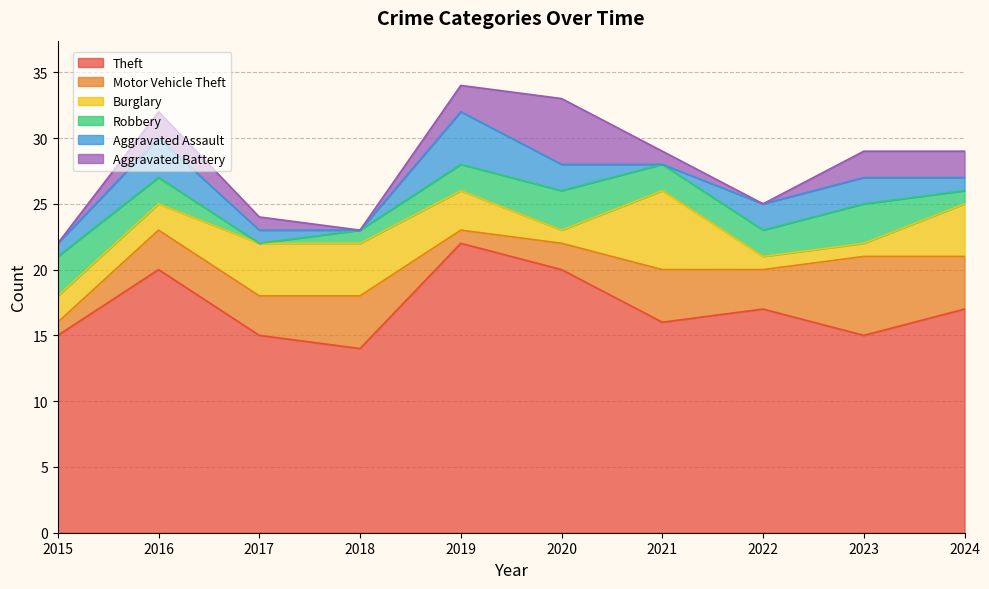

Which series has the widest spread of values?

Theft